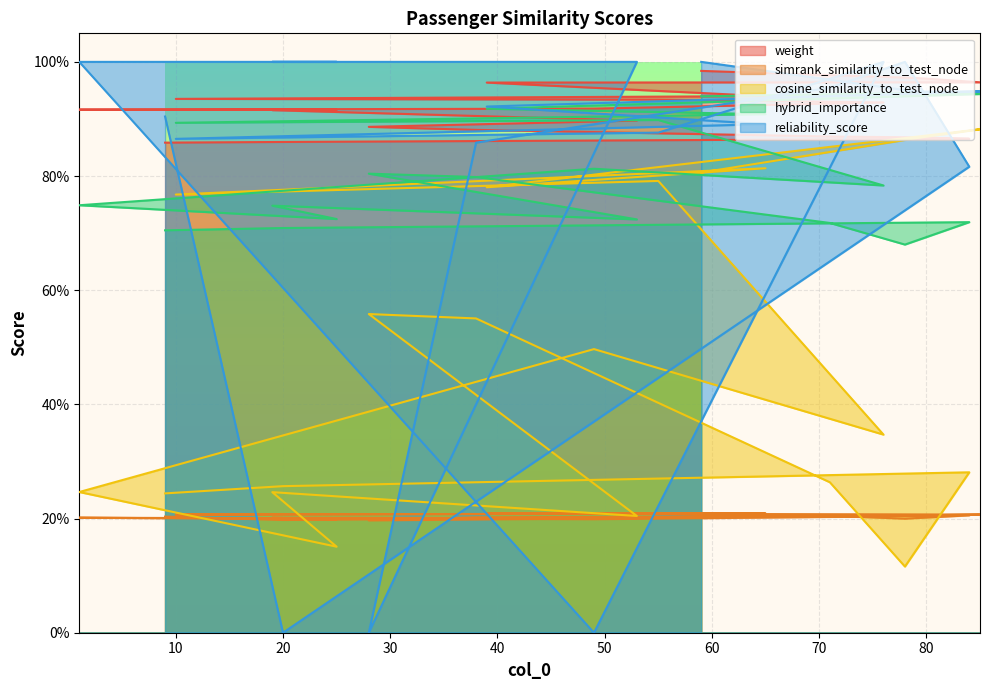

How many lines are shown in the chart?

5